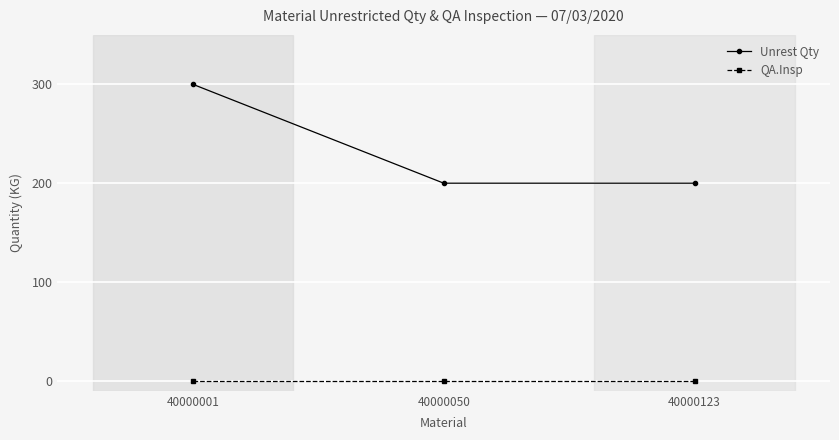

Reading right to left, what are all the values shown in this chart?

Unrest Qty: 40000123=200	40000050=200	40000001=300
QA.Insp: 40000123=0	40000050=0	40000001=0